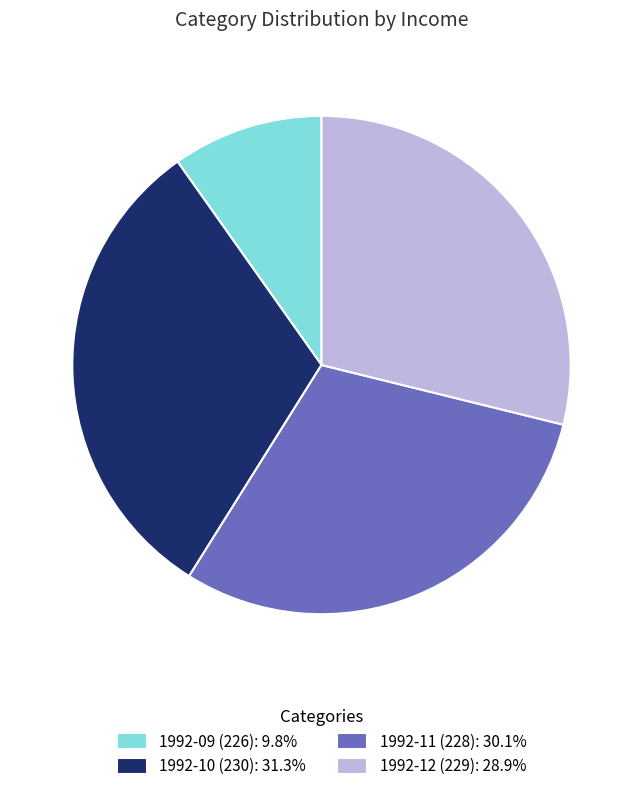

How many segments does this pie chart have?

4